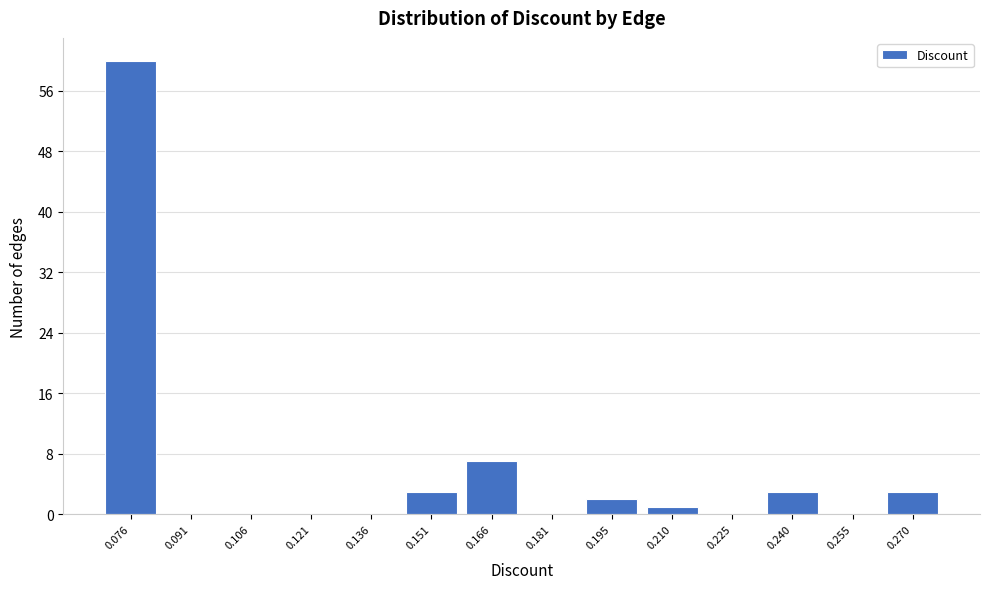

Reading left to right, transcribe this chart: for each bar, give the range it covers on the x-axis and its height. Neither the bar edges nor the heights are printed on the chart, so give them approximately, as read against the axes.

0.070 to 0.084: 60
0.084 to 0.098: 0
0.098 to 0.114: 0
0.114 to 0.128: 0
0.128 to 0.144: 0
0.144 to 0.158: 3
0.158 to 0.174: 7
0.174 to 0.188: 0
0.188 to 0.202: 2
0.202 to 0.218: 1
0.218 to 0.232: 0
0.232 to 0.248: 3
0.248 to 0.262: 0
0.262 to 0.278: 3